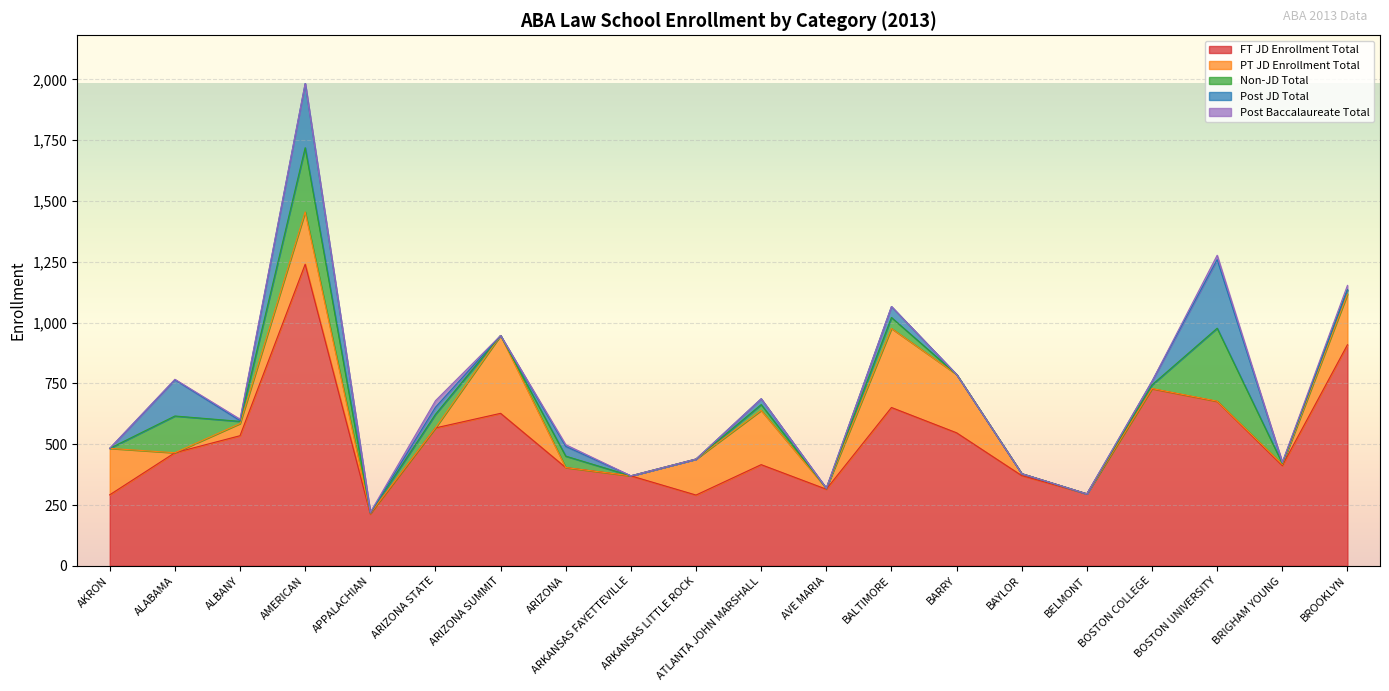

What are all the series names shown in the legend?

FT JD Enrollment Total, PT JD Enrollment Total, Non-JD Total, Post JD Total, Post Baccalaureate Total